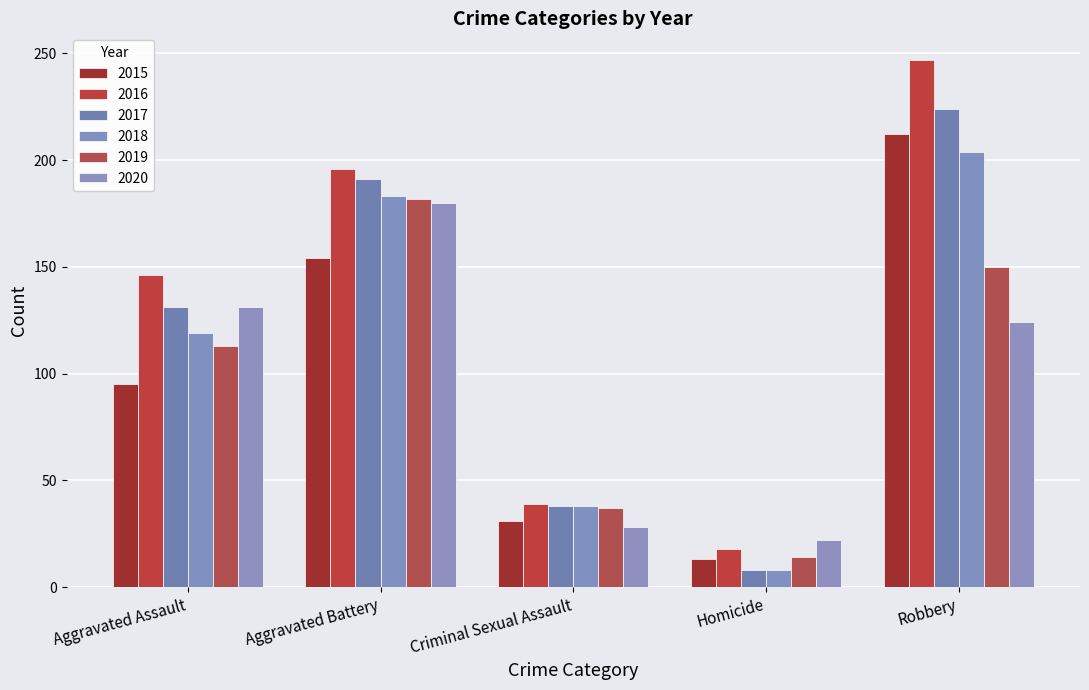

What is the average value of the 2019 series?

99